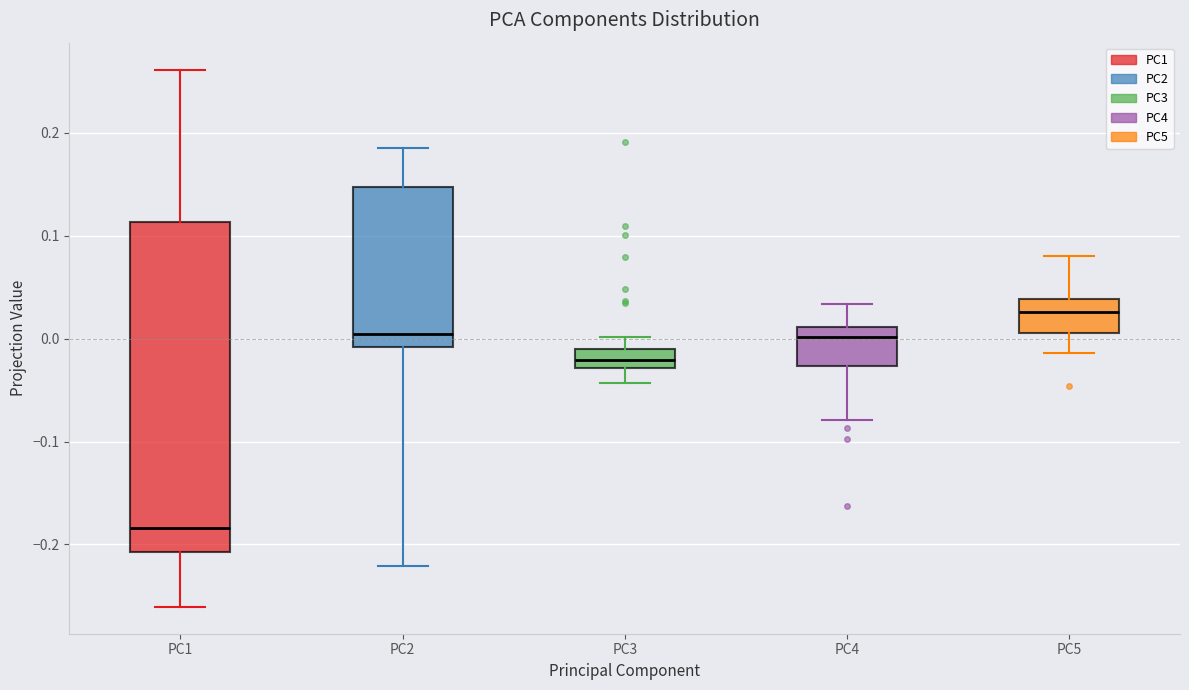

Where does the upper whisker of the box for PC5 end on the y-axis? The values are not printed on the chart, so give them approximately, as read against the axis.

0.08